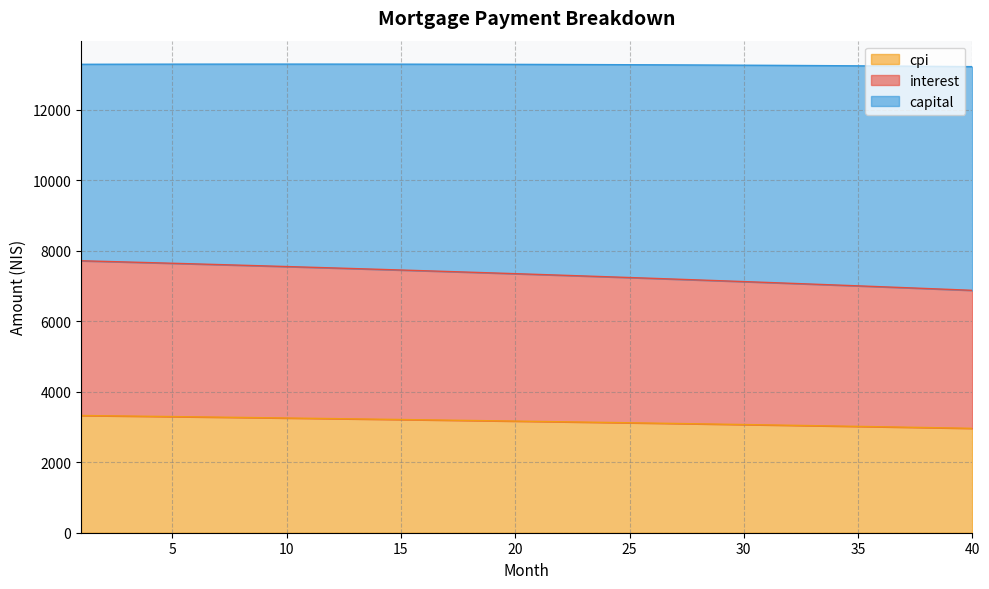

What is the minimum value for cpi?

2961.7